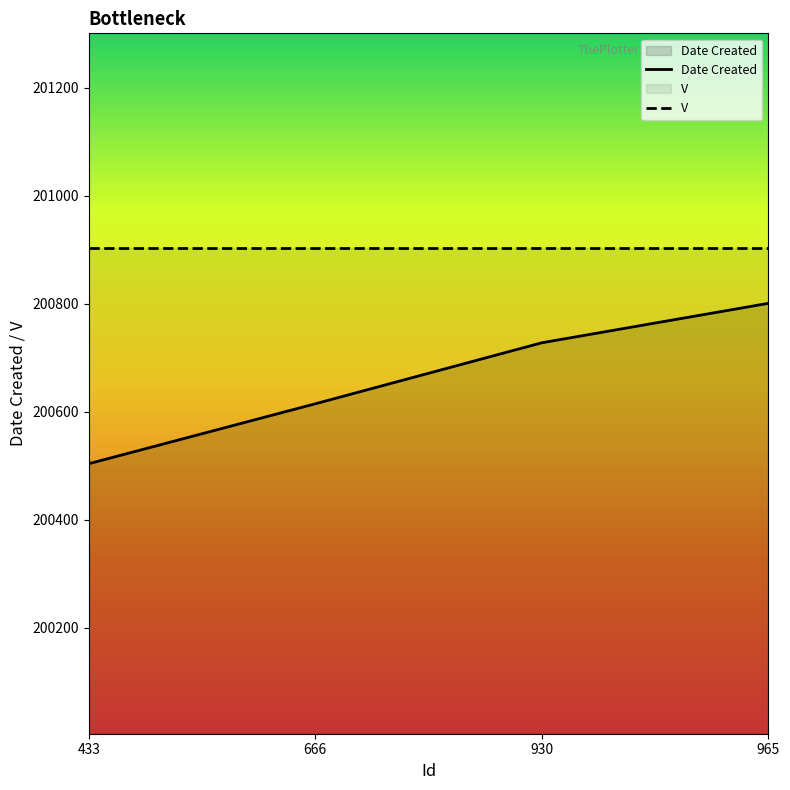

Is the value of V at 666 greater than the value of Date Created at 433?

Yes